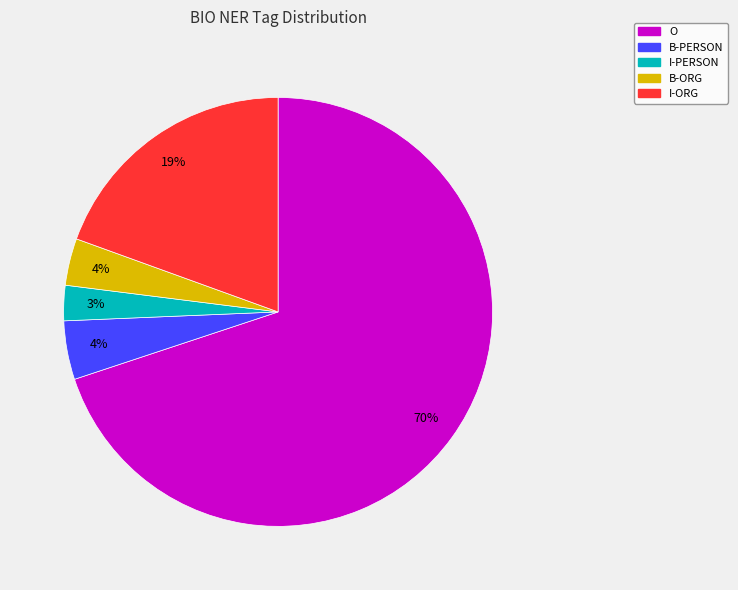

What is the smallest slice in the pie chart?

I-PERSON